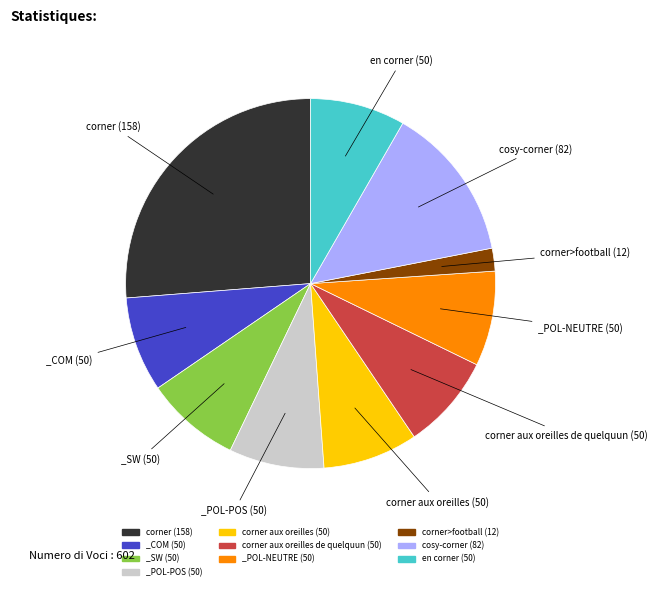

Is _SW (50) the majority of the pie?

No